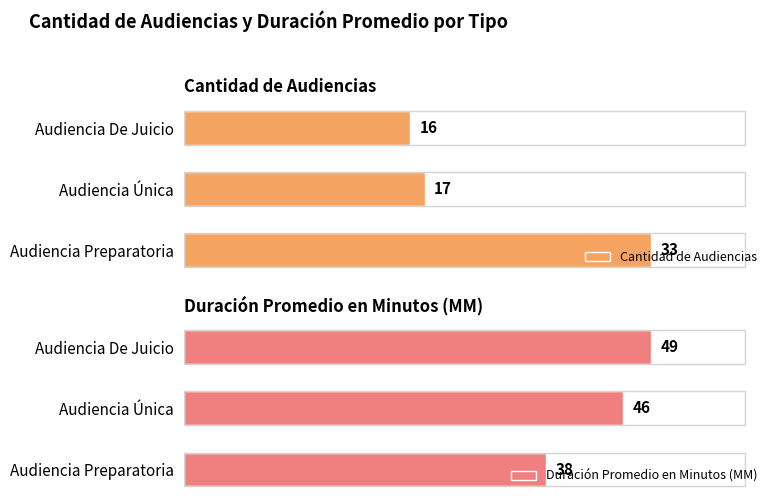

List the labels in order of Cantidad de Audiencias value, largest first.

Audiencia Preparatoria, Audiencia Única, Audiencia De Juicio